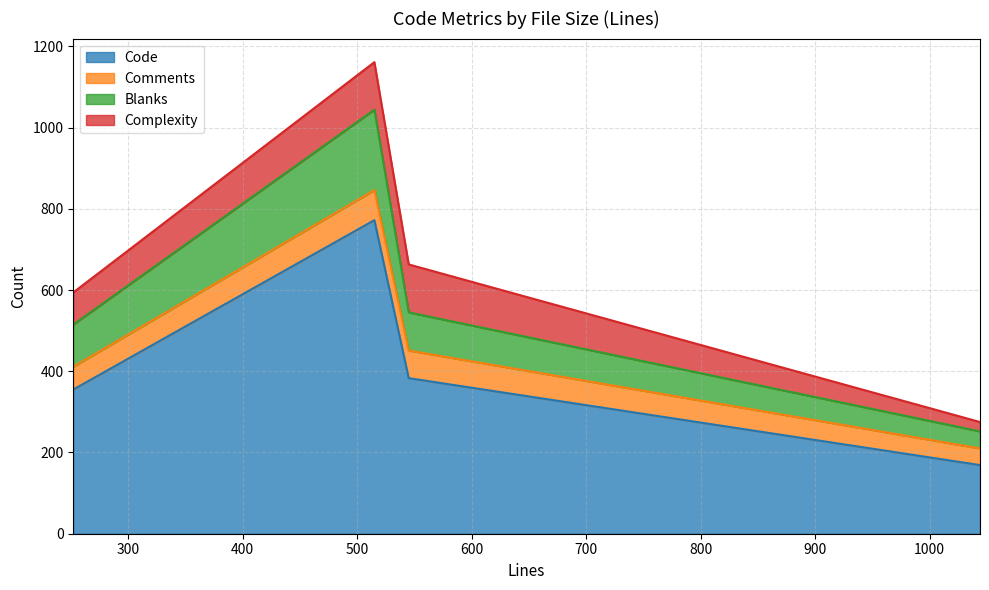

Is it true that Blanks equals 252 at 1044?

True